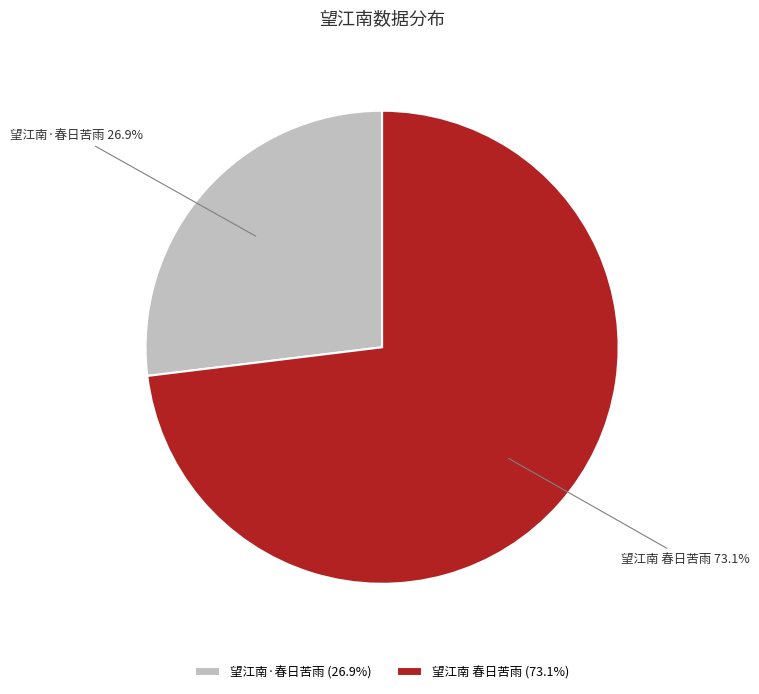

What percentage is the 望江南·春日苦雨 slice, to the nearest percent?

27%